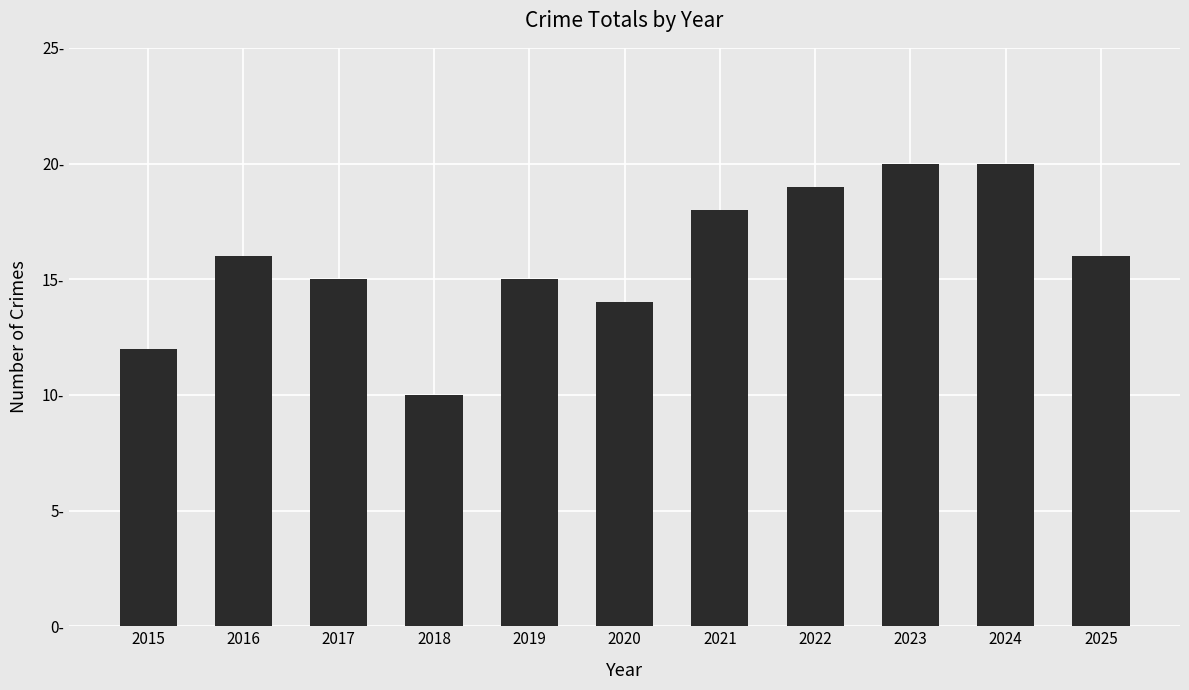

Does the chart contain any negative values?

No